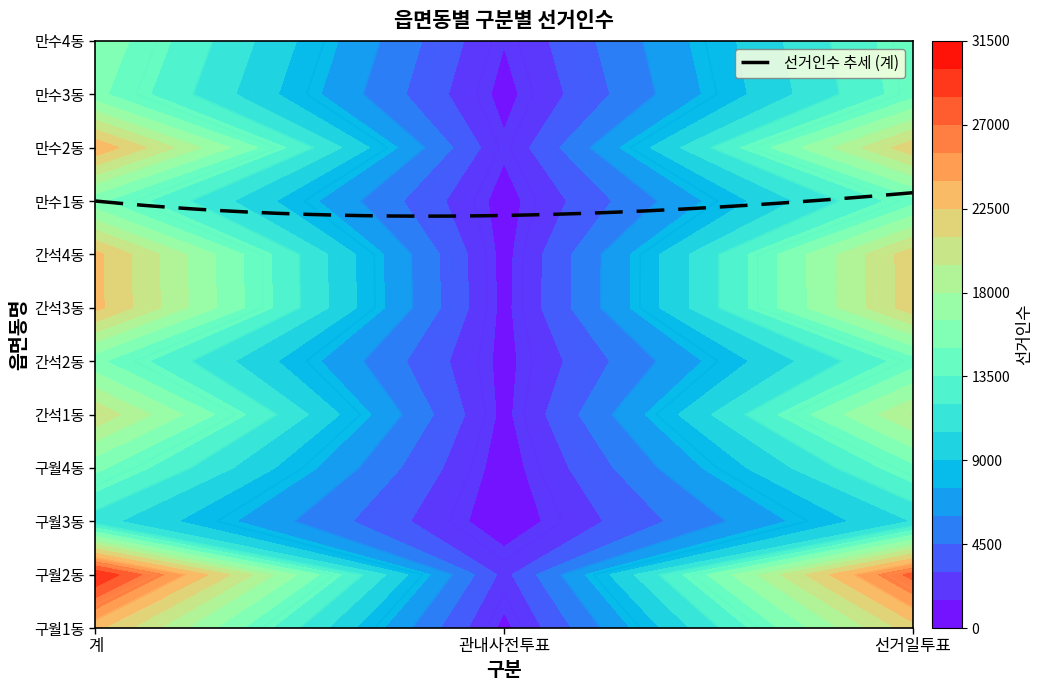

The 간석3동 series shows 7830 at 선거일투표. True or false?

False